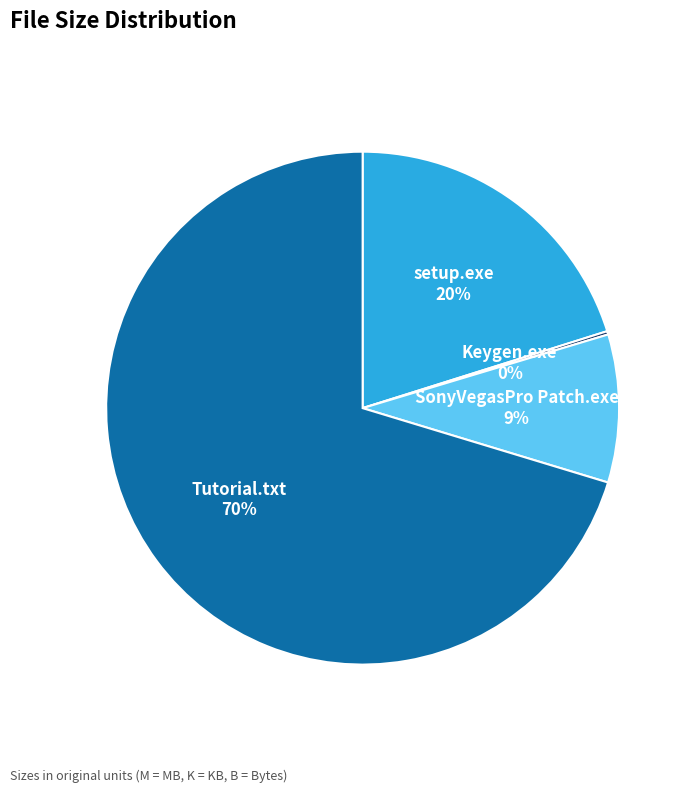

The Tutorial.txt slice represents 70% of the pie. True or false?

True